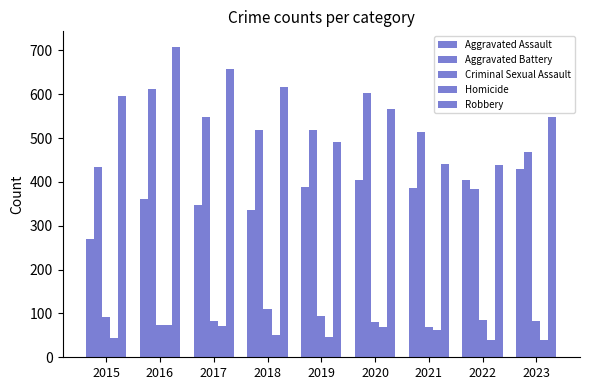

At which category is the sum across all series the highest?

2016